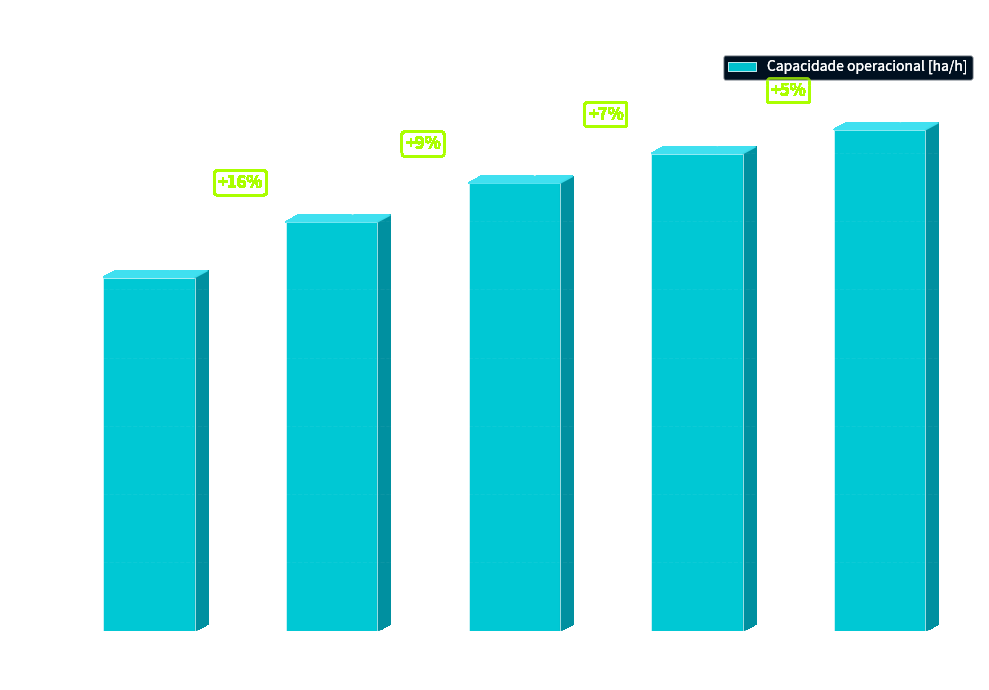

What is the difference between the maximum and second lowest values?

0.7